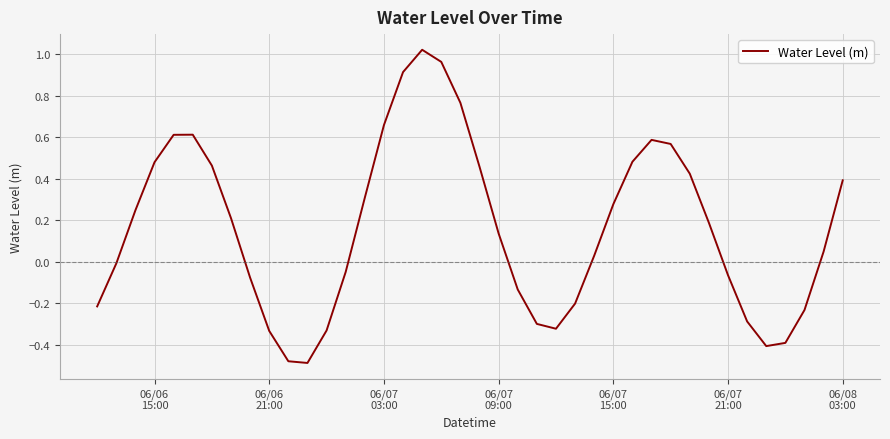

What is the difference between the maximum and minimum values?

1.5